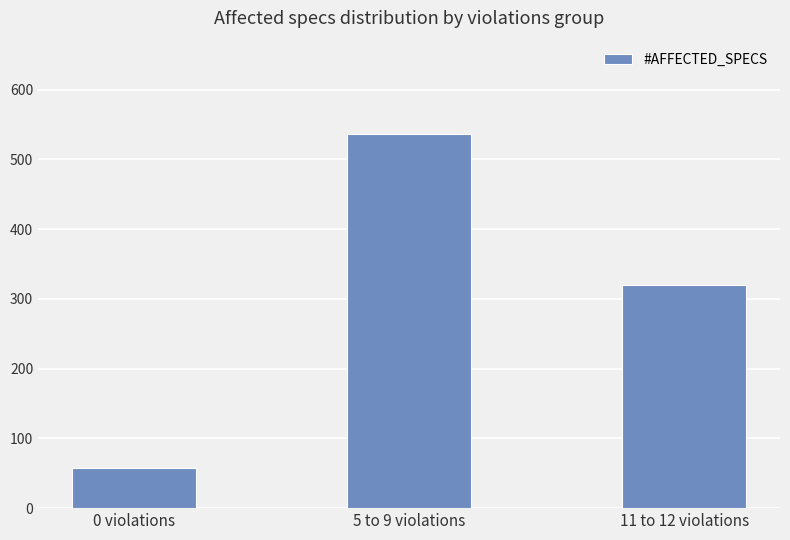

Where does the data first go above 320?

5 to 9 violations